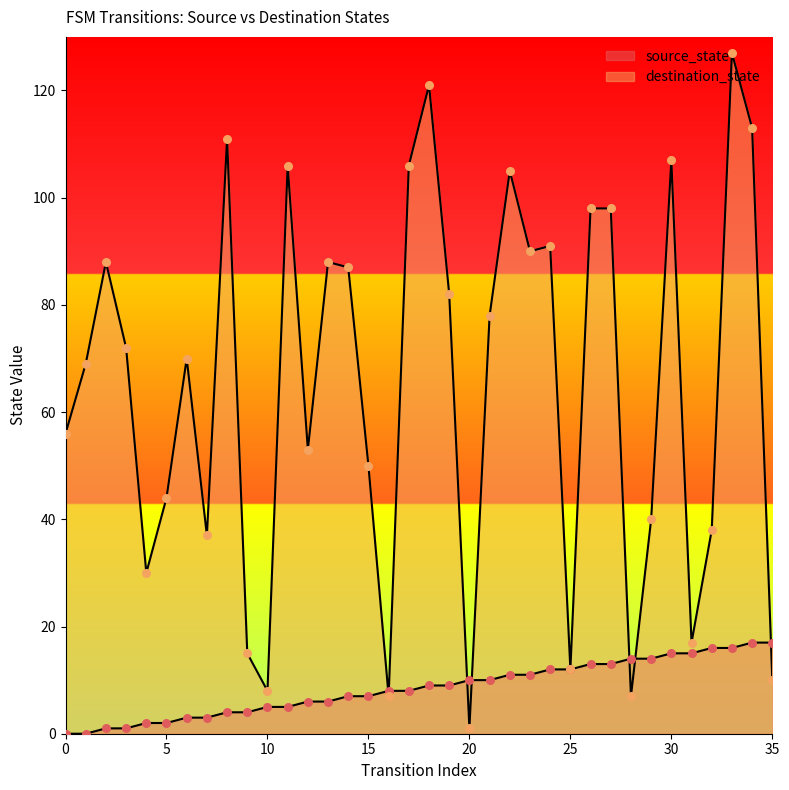

Which series has the largest Y range (max minus min)?

destination_state